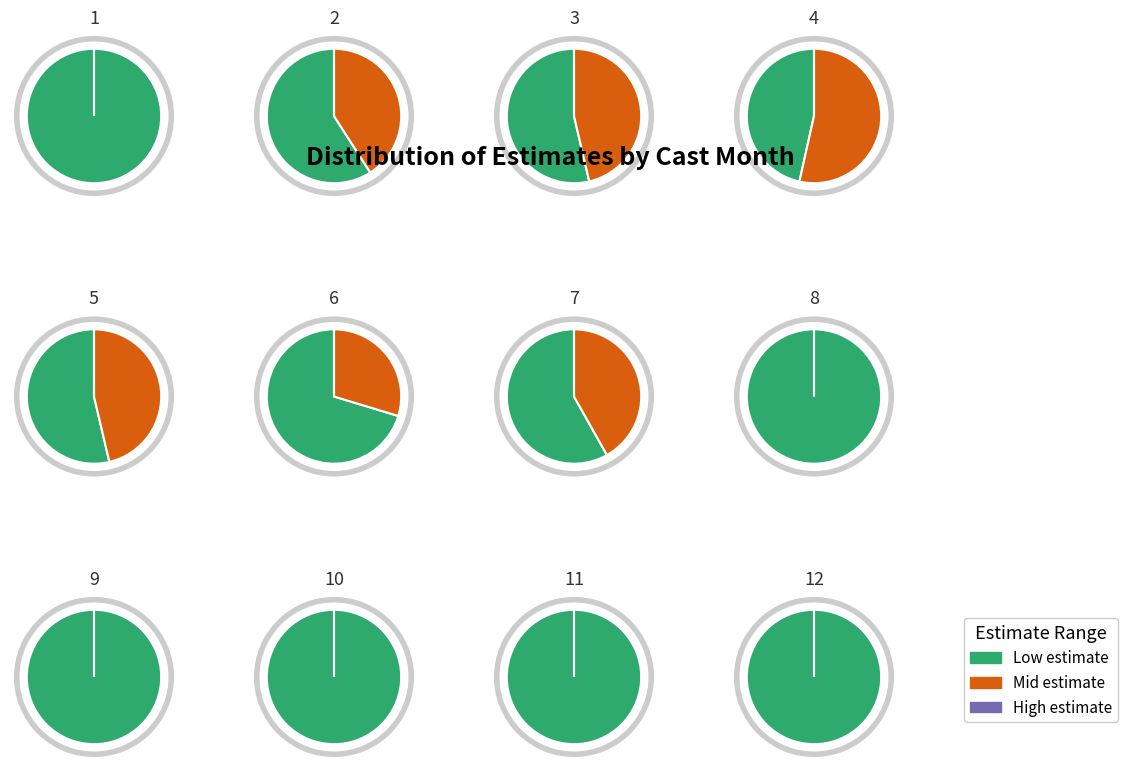

Is 9 the majority of the pie?

No